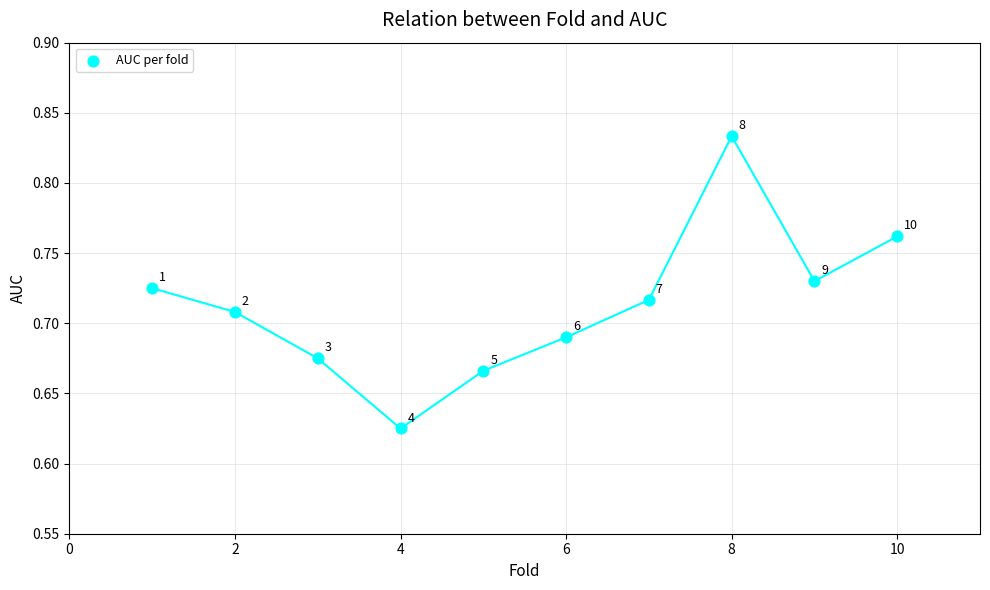

What is the average X value?

5.5